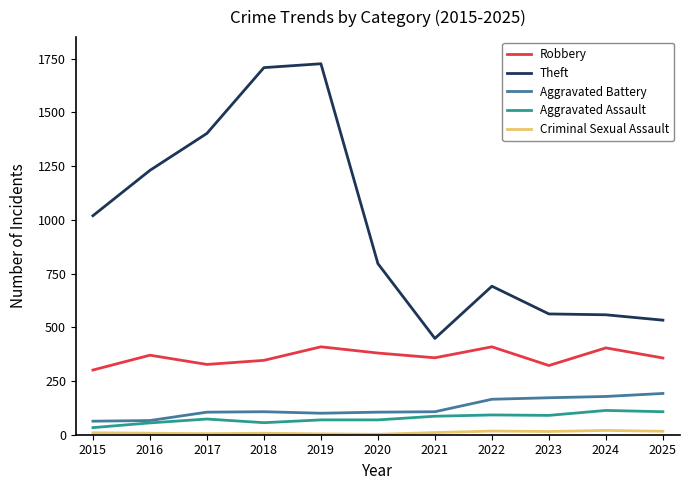

At 2025, list the series in order from smallest to largest.

Criminal Sexual Assault, Aggravated Assault, Aggravated Battery, Robbery, Theft